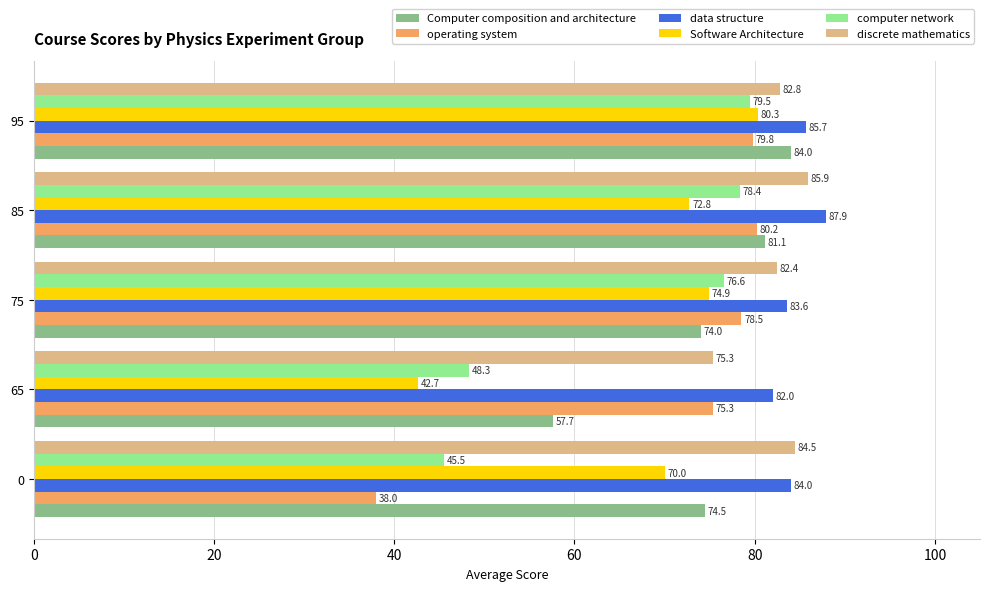

At how many categories does at least one series exceed 47?

5